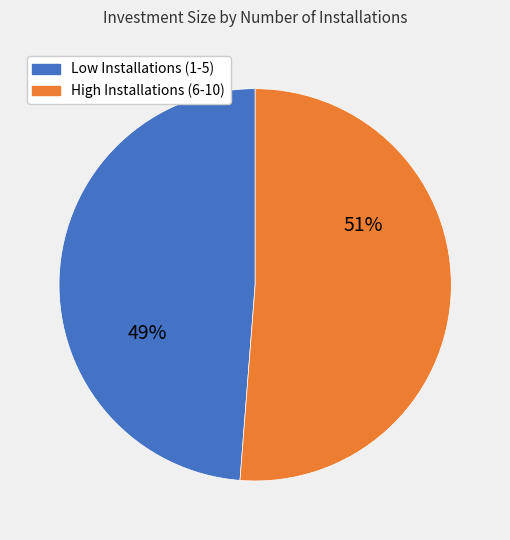

Does any single category account for the majority?

Yes